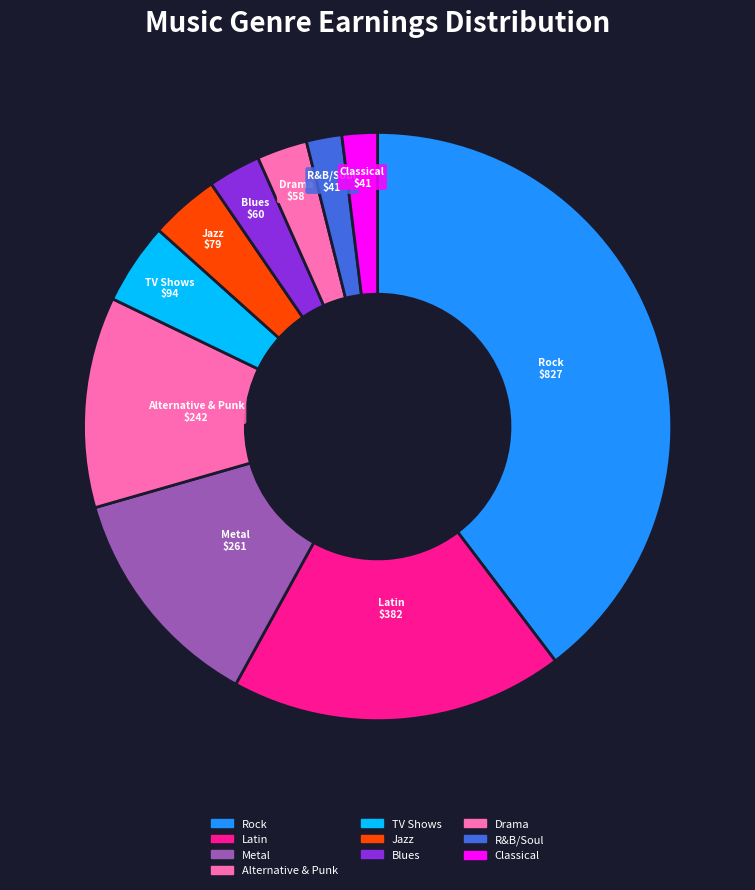

To the nearest percent, what is the combined percentage of Drama and Jazz?

7%